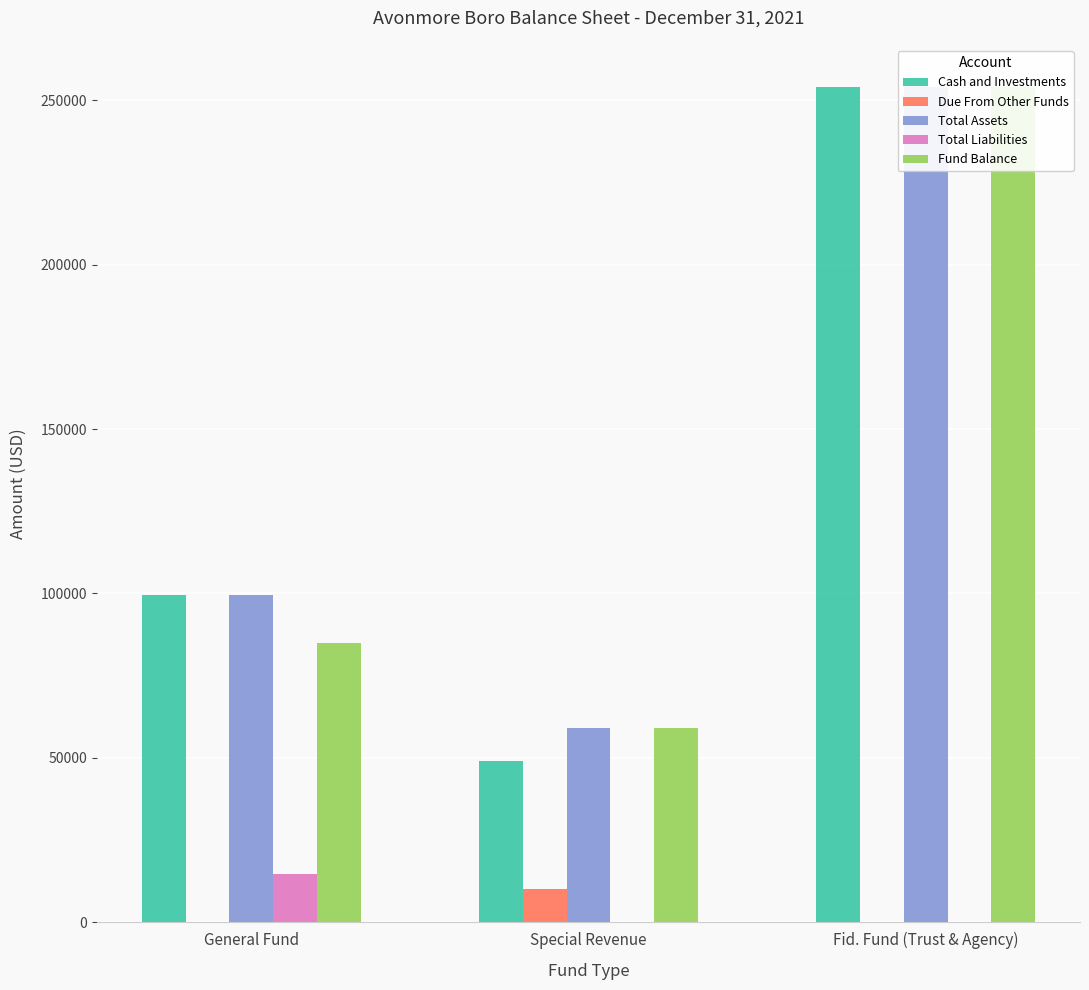

What is the label of the 1st bar from the right?

Fid. Fund (Trust & Agency)